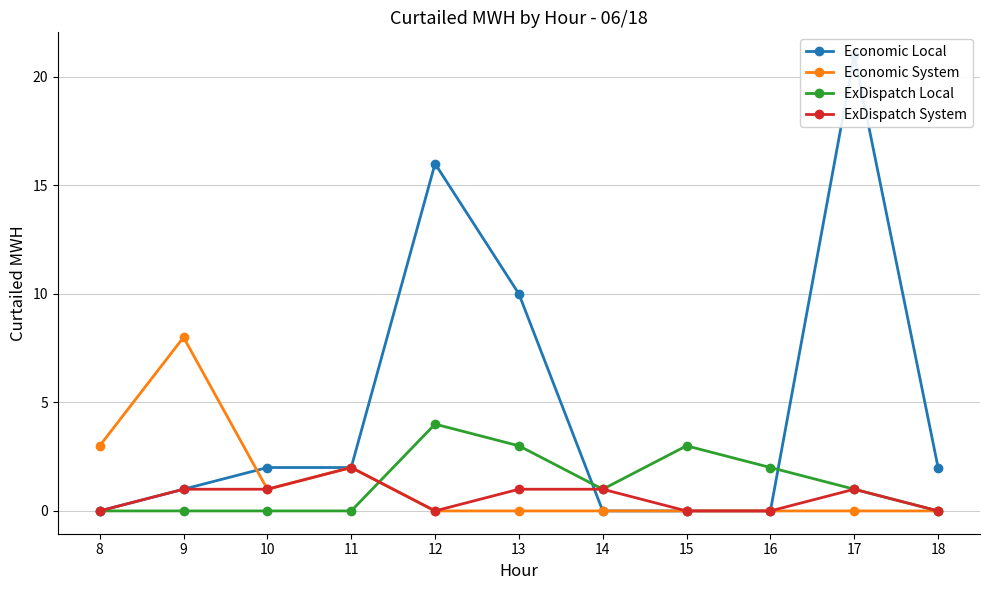

The value of Economic Local at 15 is -13. True or false?

False